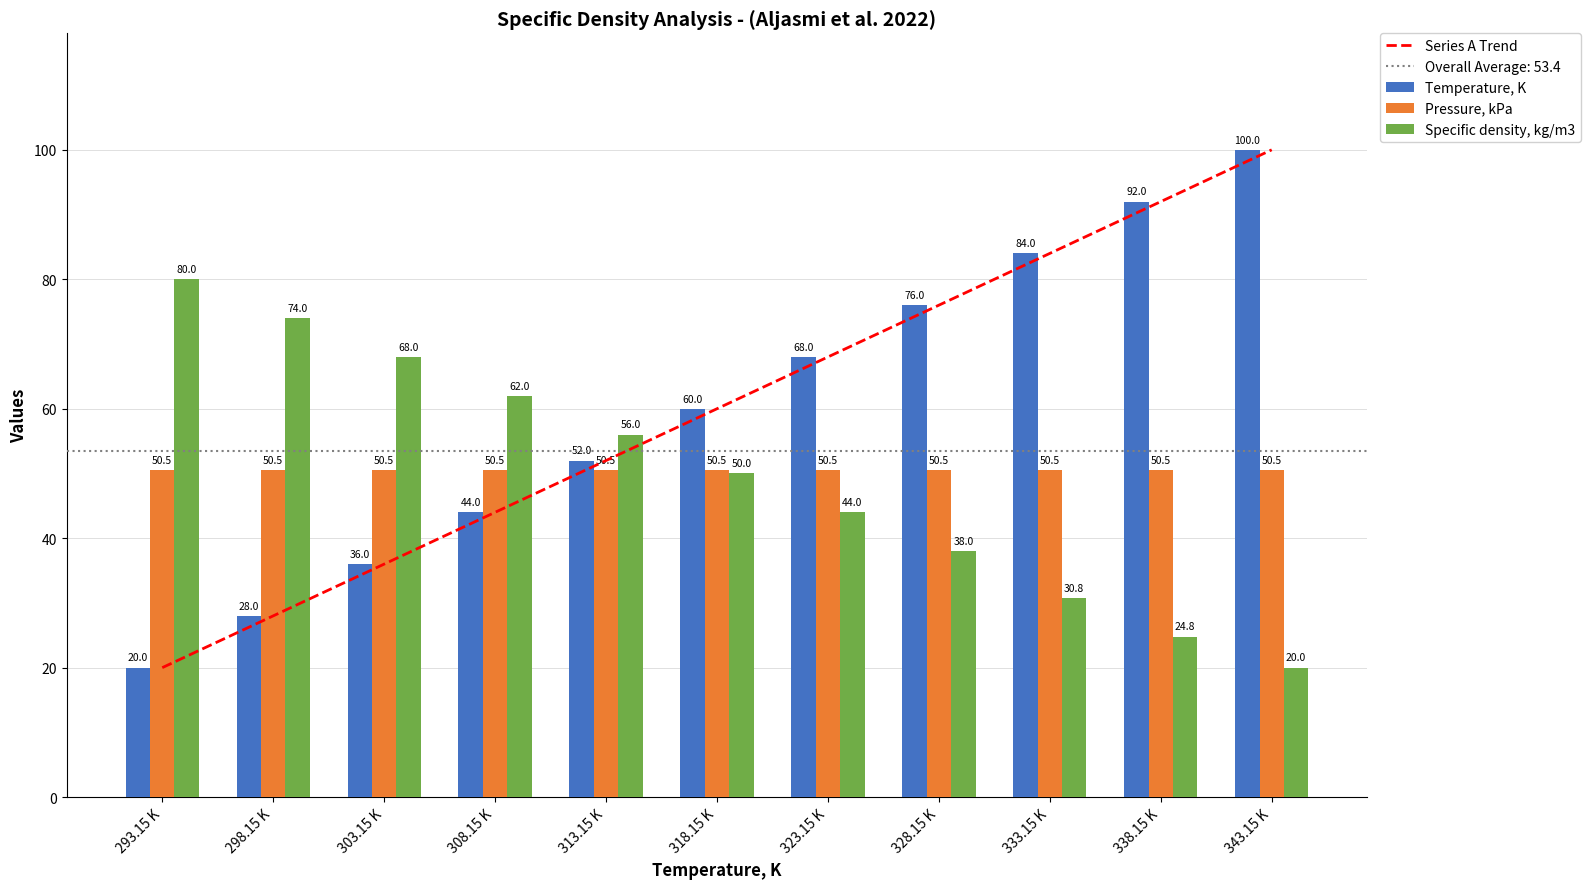

Between 298.15 K and 323.15 K, which series saw the biggest shift?

Series A Trend